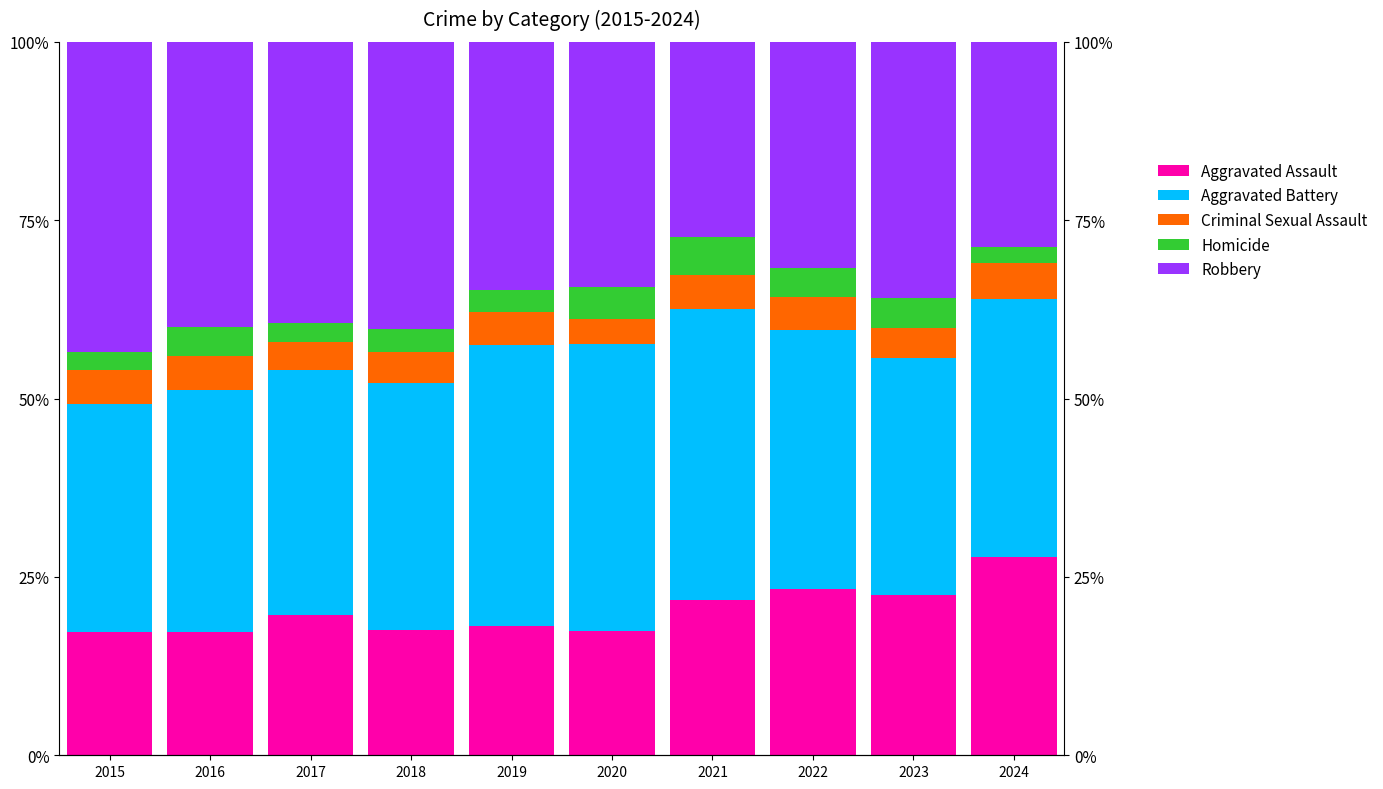

What are all the series names shown in the legend?

Aggravated Assault, Aggravated Battery, Criminal Sexual Assault, Homicide, Robbery